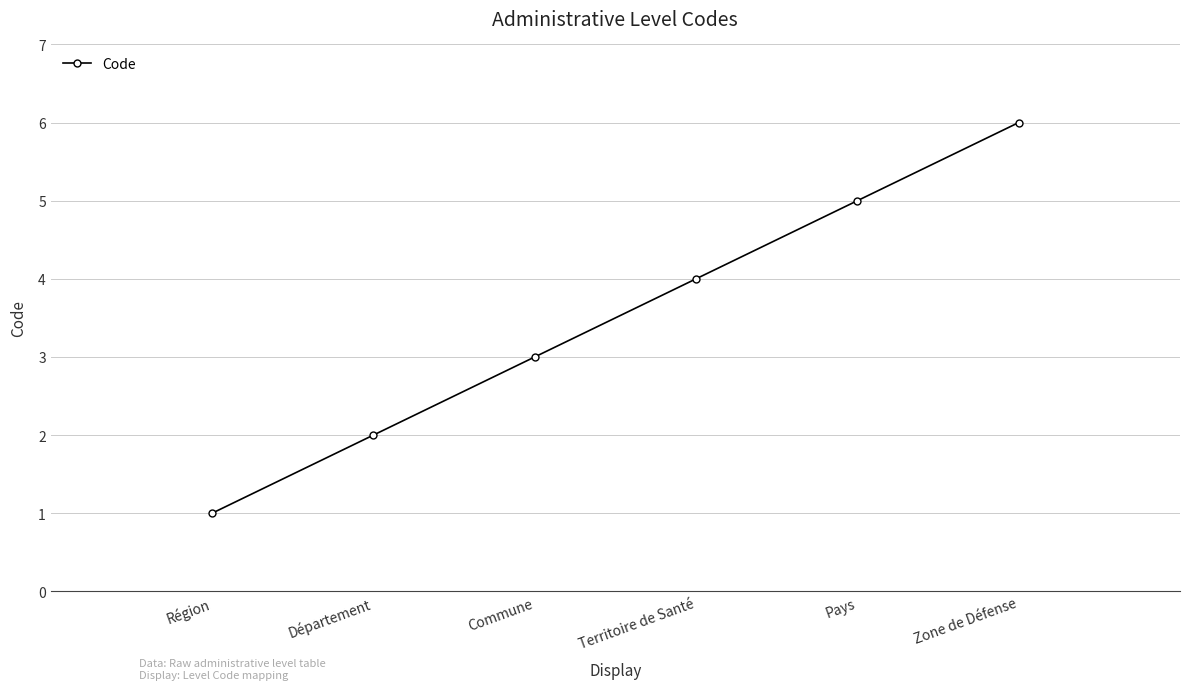

Does the chart have visible grid lines?

Yes